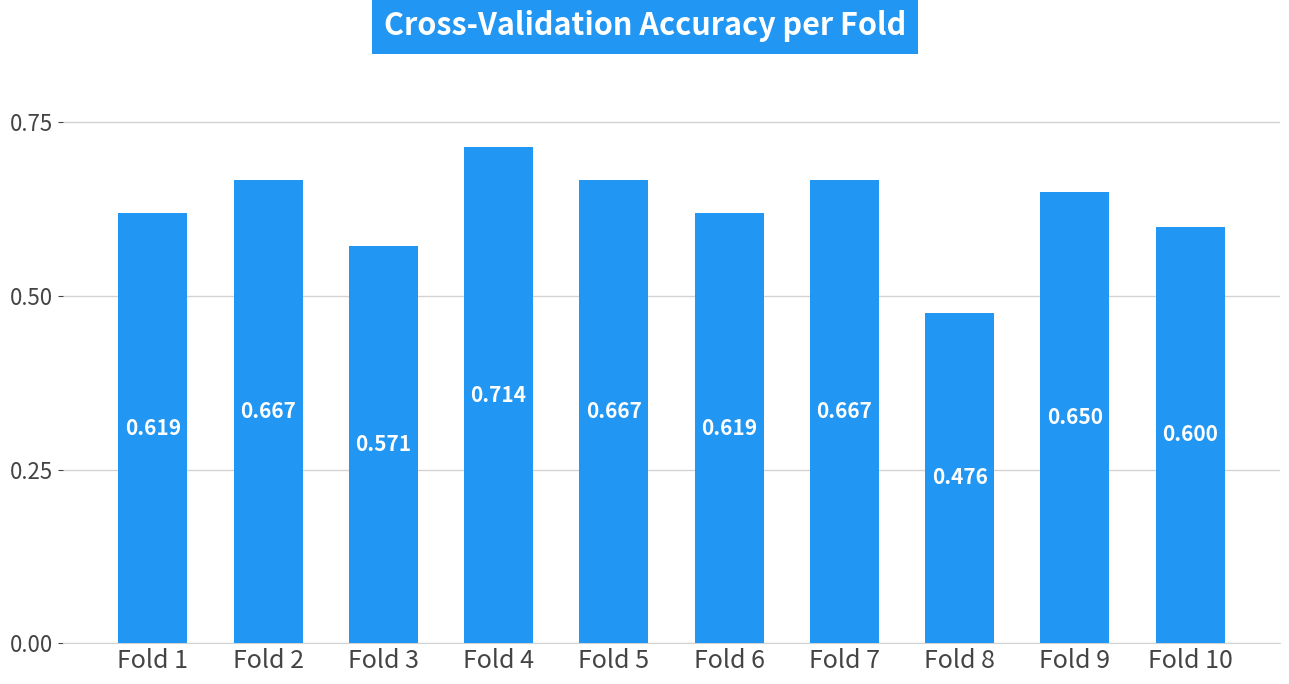

What is the greatest value displayed?

0.7